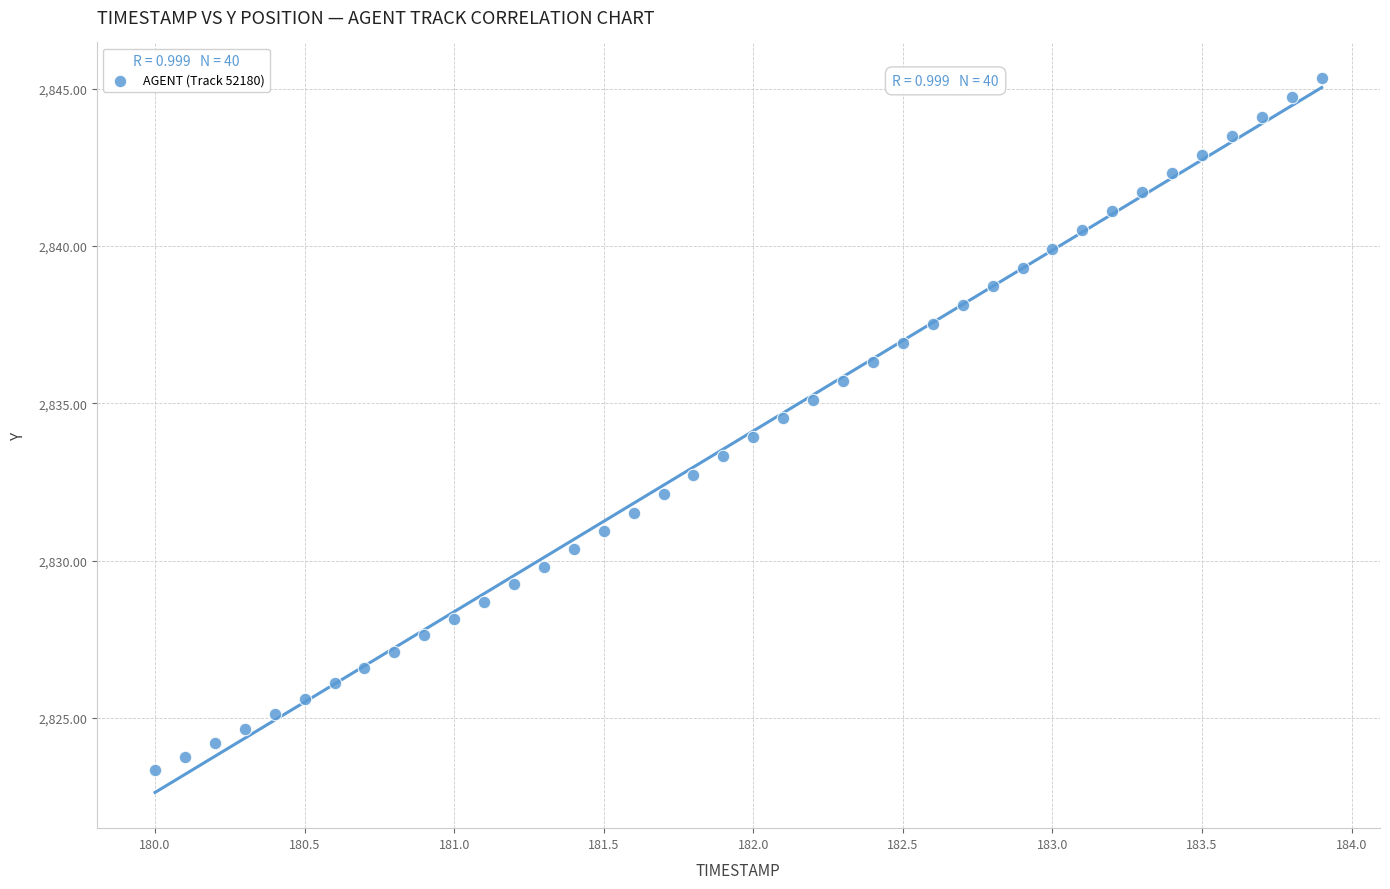

What is the range of X values (max minus min)?

3.9